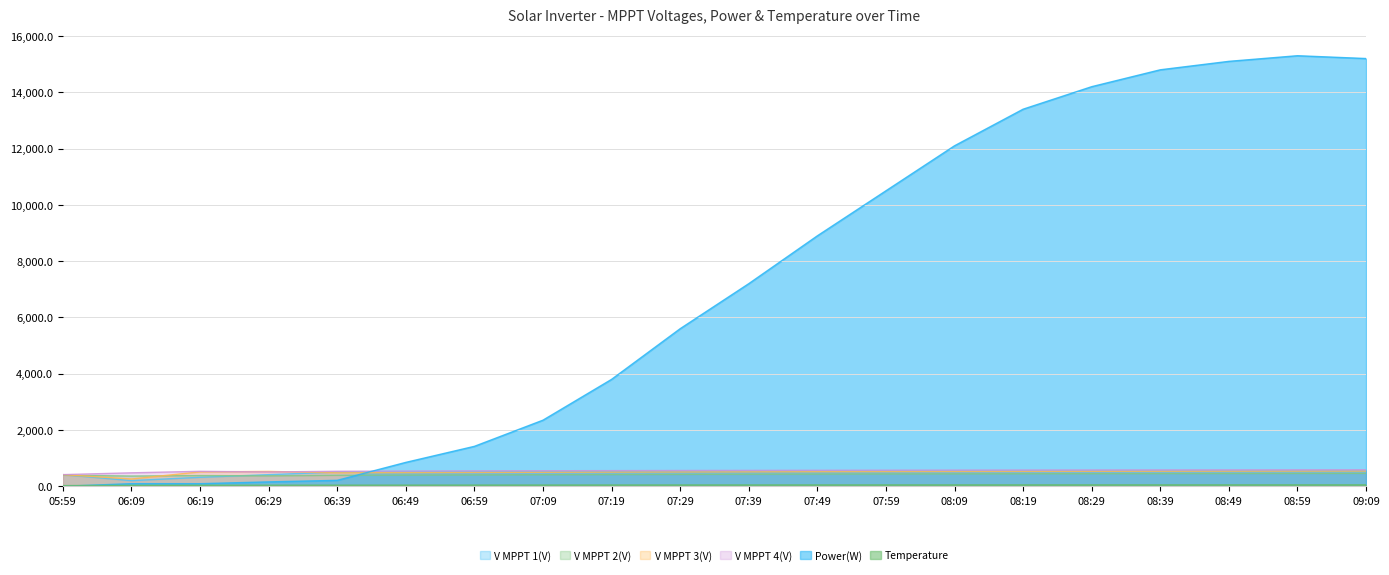

Where does the V MPPT 4(V) series first go above 565?

07:39